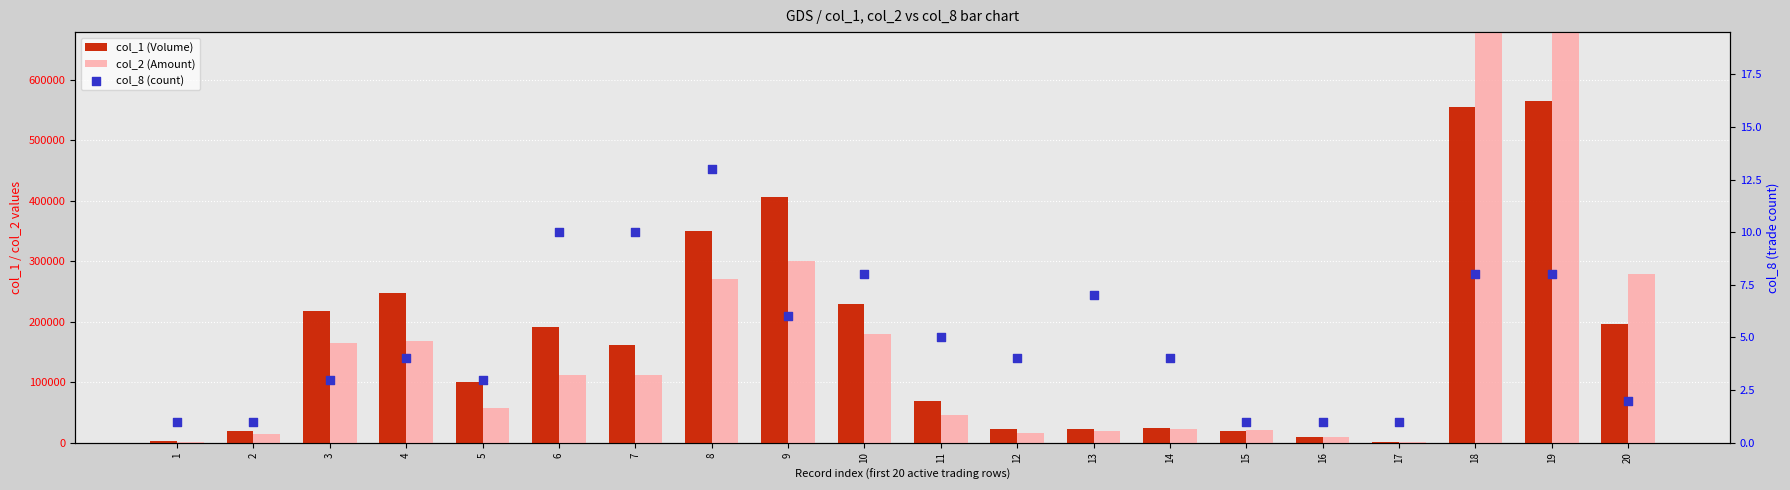

At which category is the sum across all series the highest?

19